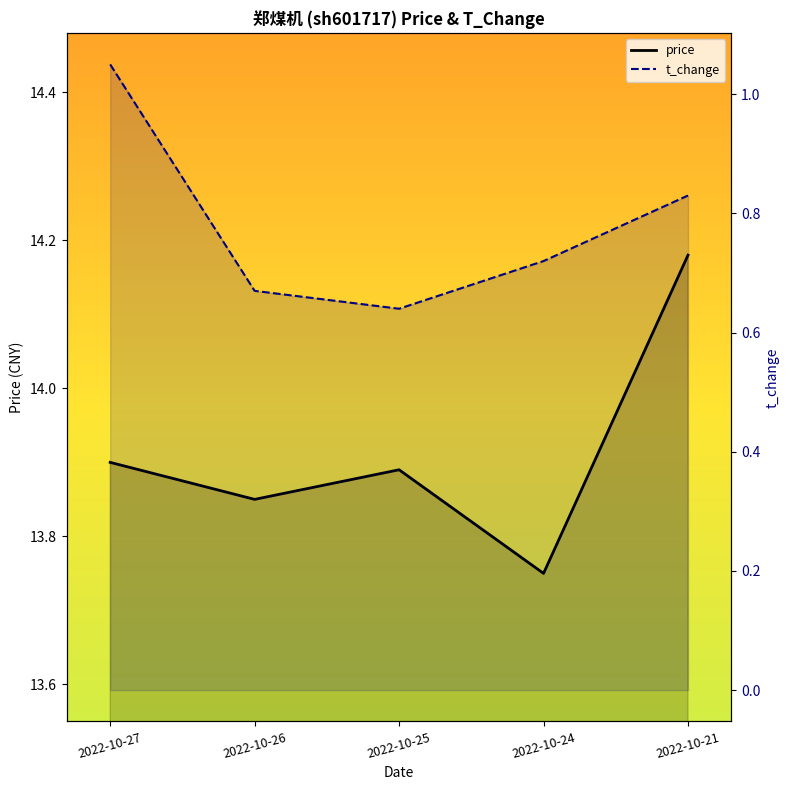

At which category does t_change reach its first local valley?

2022-10-25